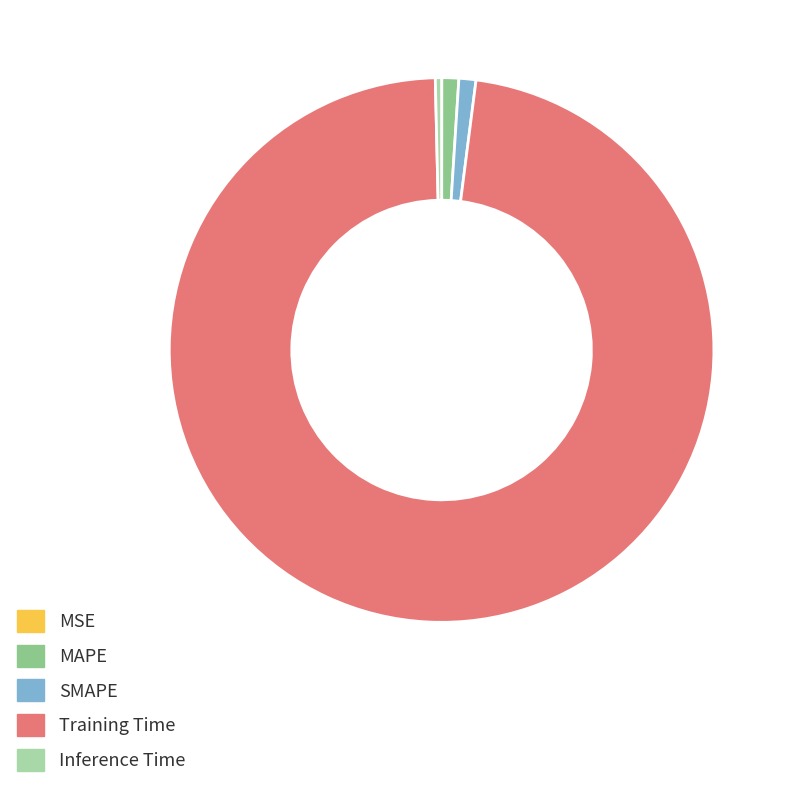

Do SMAPE and Training Time together represent more than half of the pie?

Yes